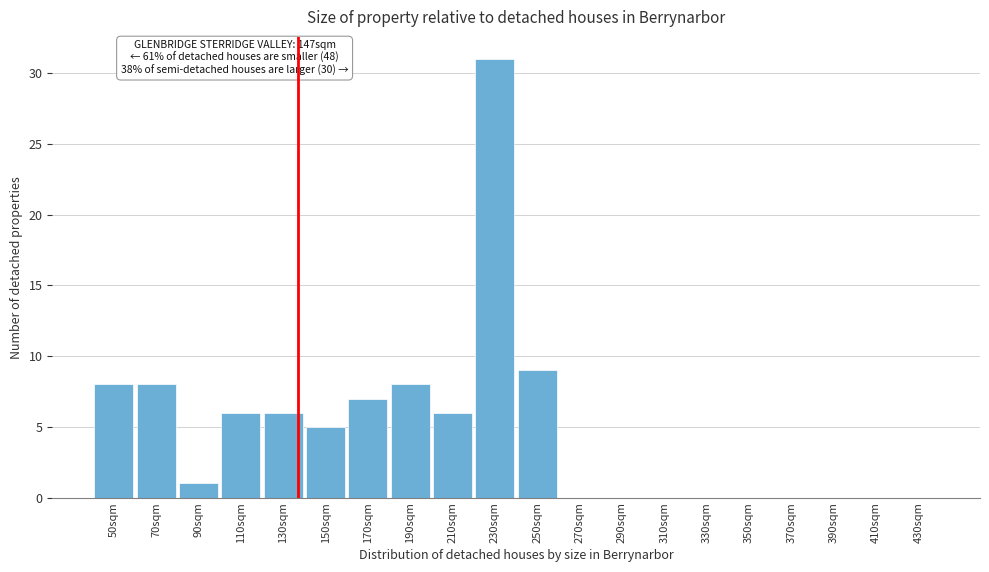

Reading left to right, list all the values displayed in this chart.

50sqm=8	70sqm=8	90sqm=1	110sqm=6	130sqm=6	150sqm=5	170sqm=7	190sqm=8	210sqm=6	230sqm=31	250sqm=9	270sqm=0	290sqm=0	310sqm=0	330sqm=0	350sqm=0	370sqm=0	390sqm=0	410sqm=0	430sqm=0